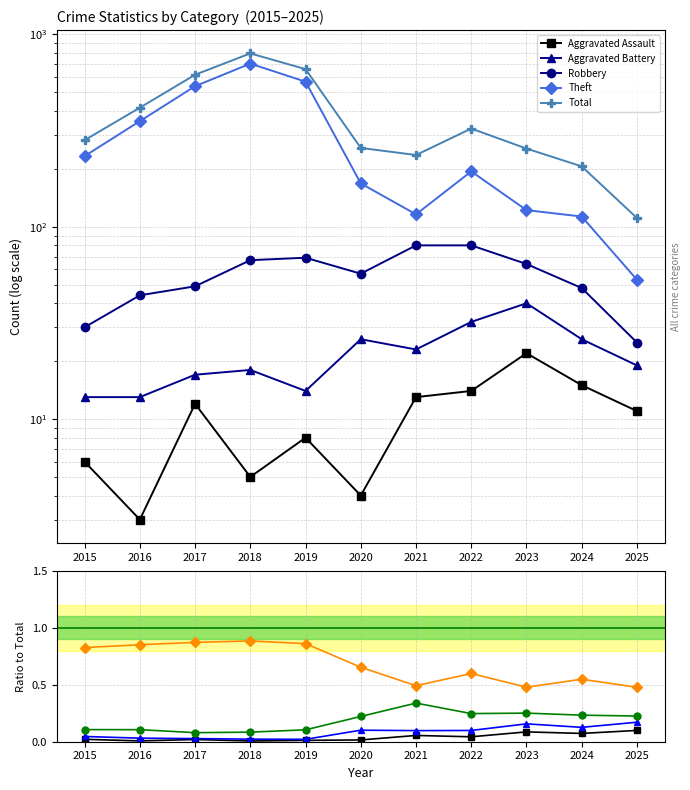

In Theft, how many points are lower than both neighbors (excluding endpoints)?

2